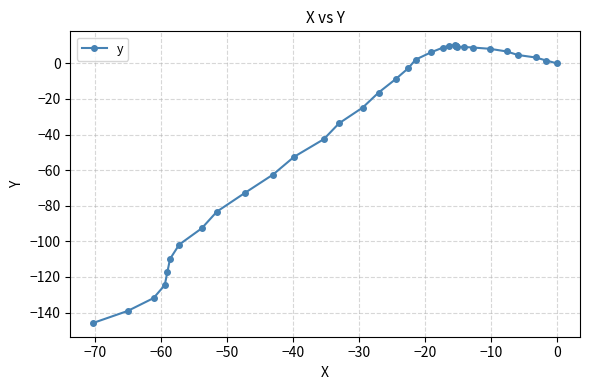

How many negative values are there?

18